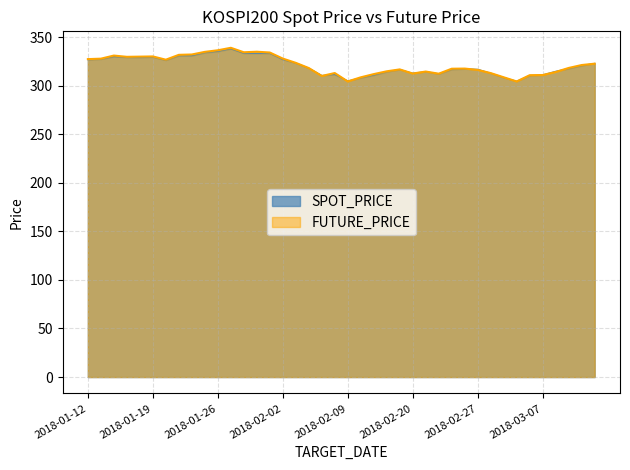

Which series has the widest spread of values?

FUTURE_PRICE